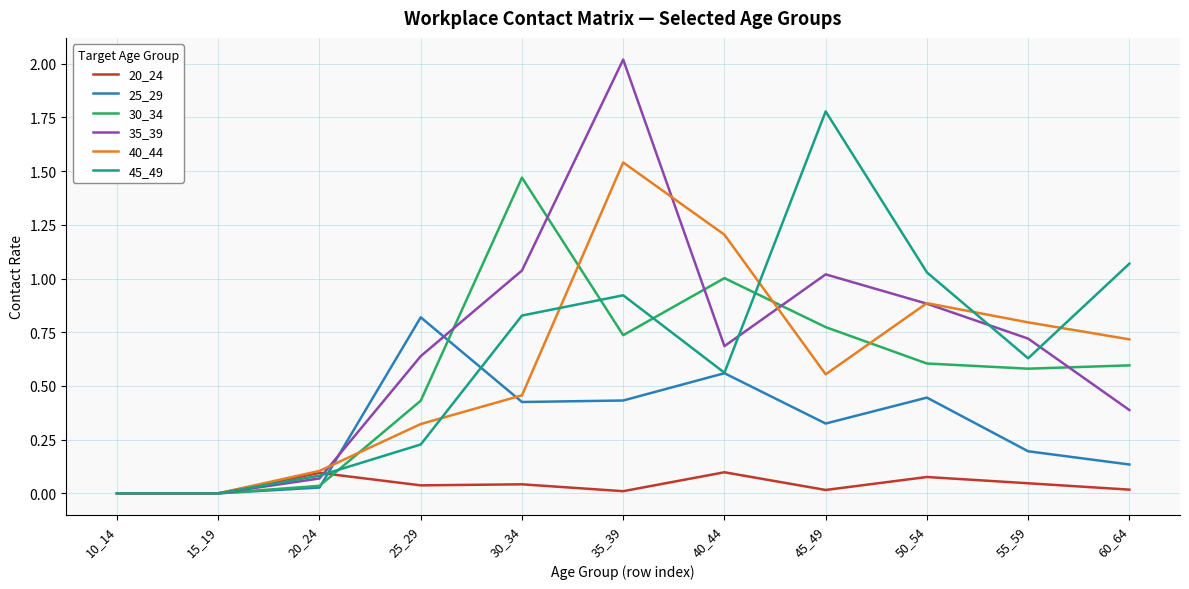

What is the total value across all series at 45_49?

4.5